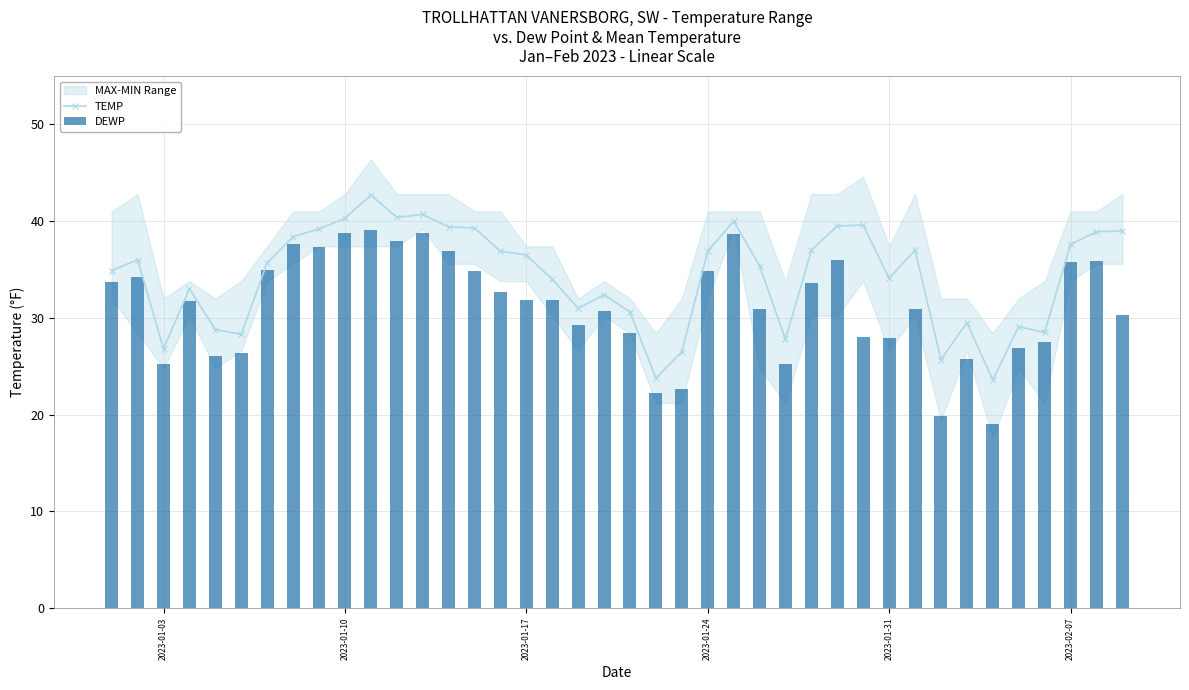

What is the minimum value for DEWP?

19.0